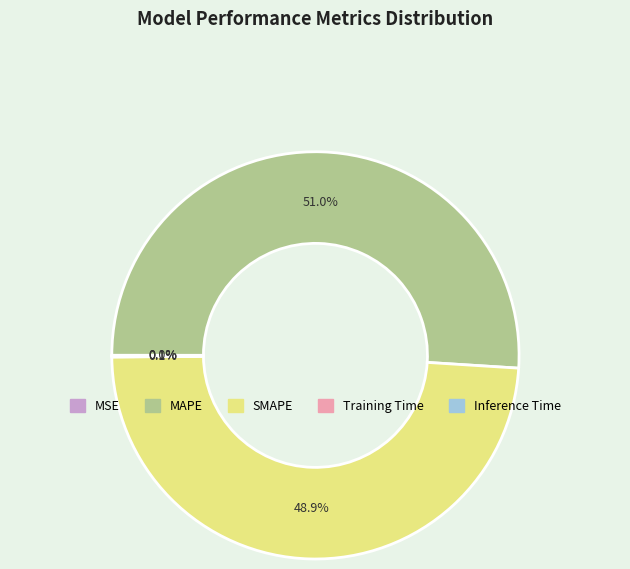

The SMAPE slice represents 57% of the pie. True or false?

False